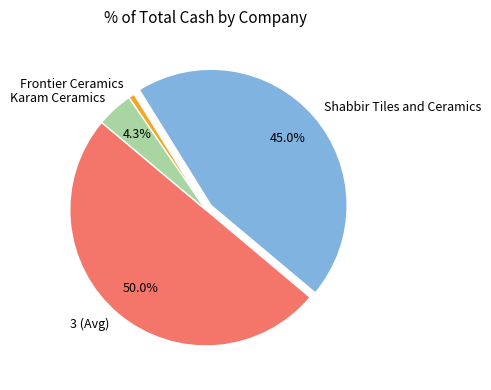

Is Frontier Ceramics the majority of the pie?

No